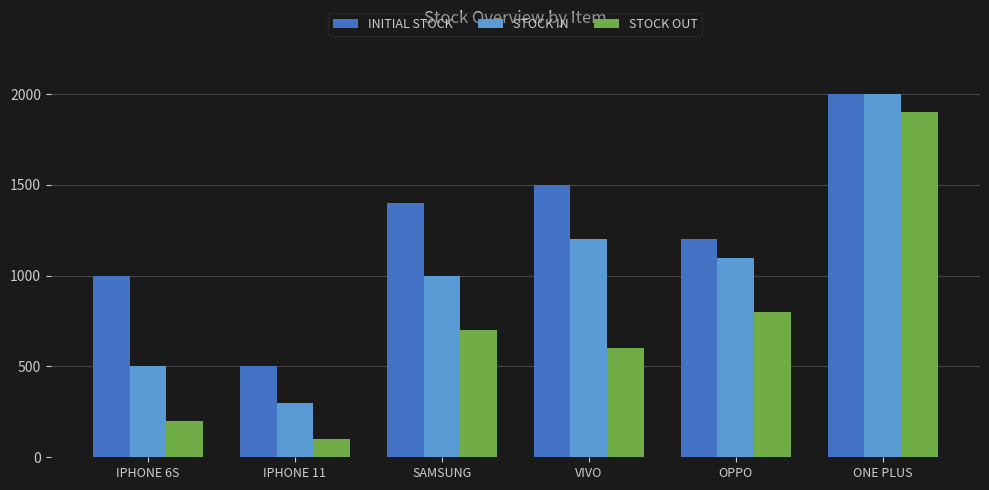

How many groups of bars are there?

6